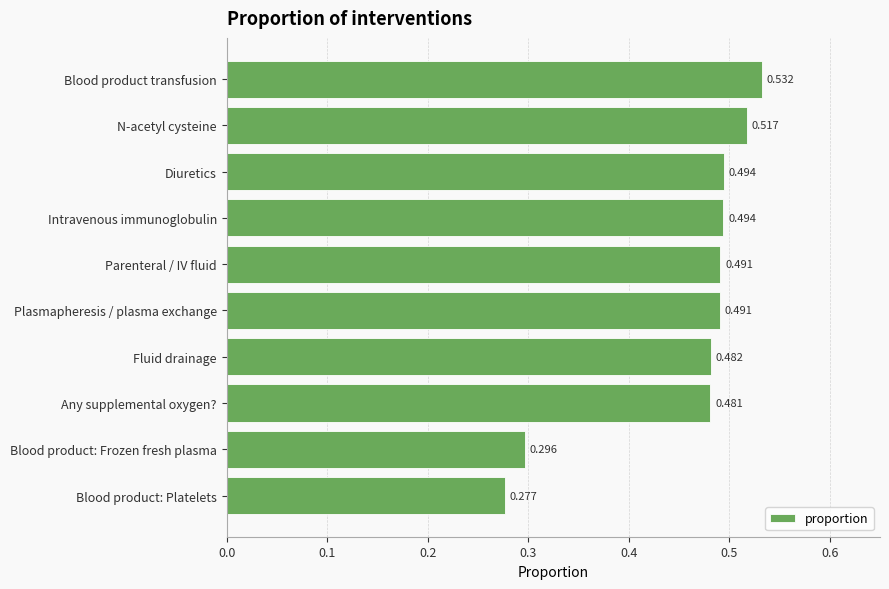

Between Fluid drainage and Parenteral / IV fluid, which is larger?

Parenteral / IV fluid